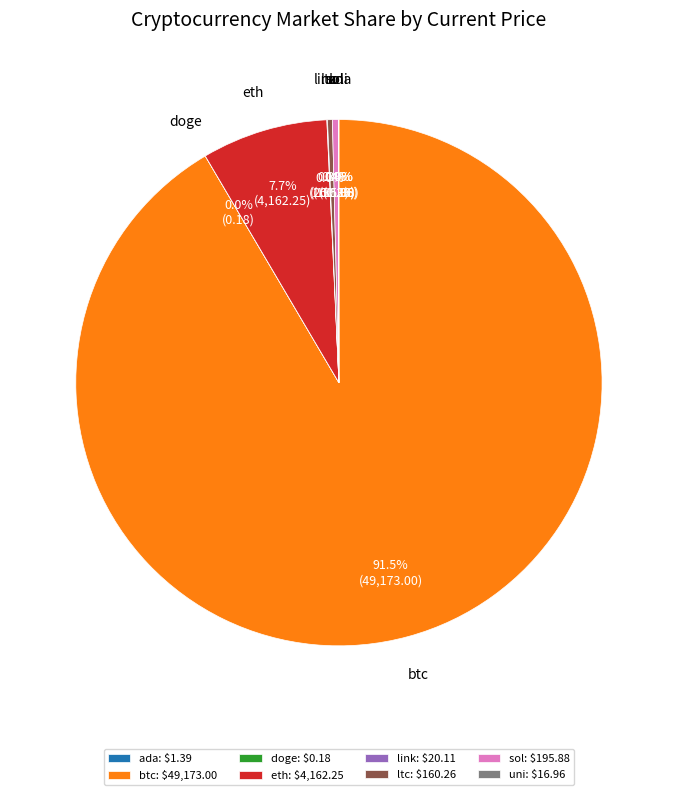

Is there any slice that represents more than half of the pie?

Yes